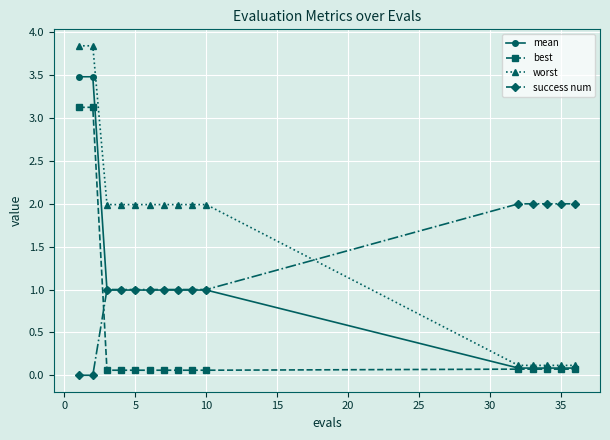

Which series has the largest range (max minus min)?

worst